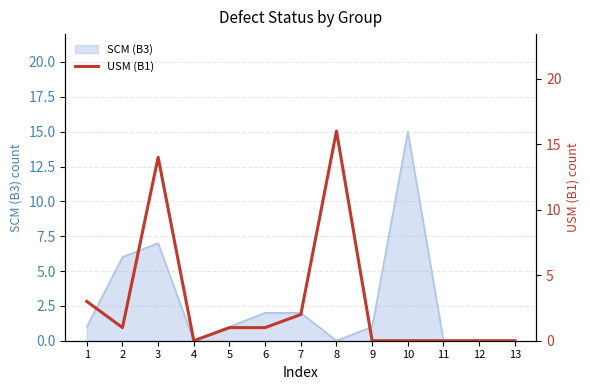

The value at 7 is 3. True or false?

False